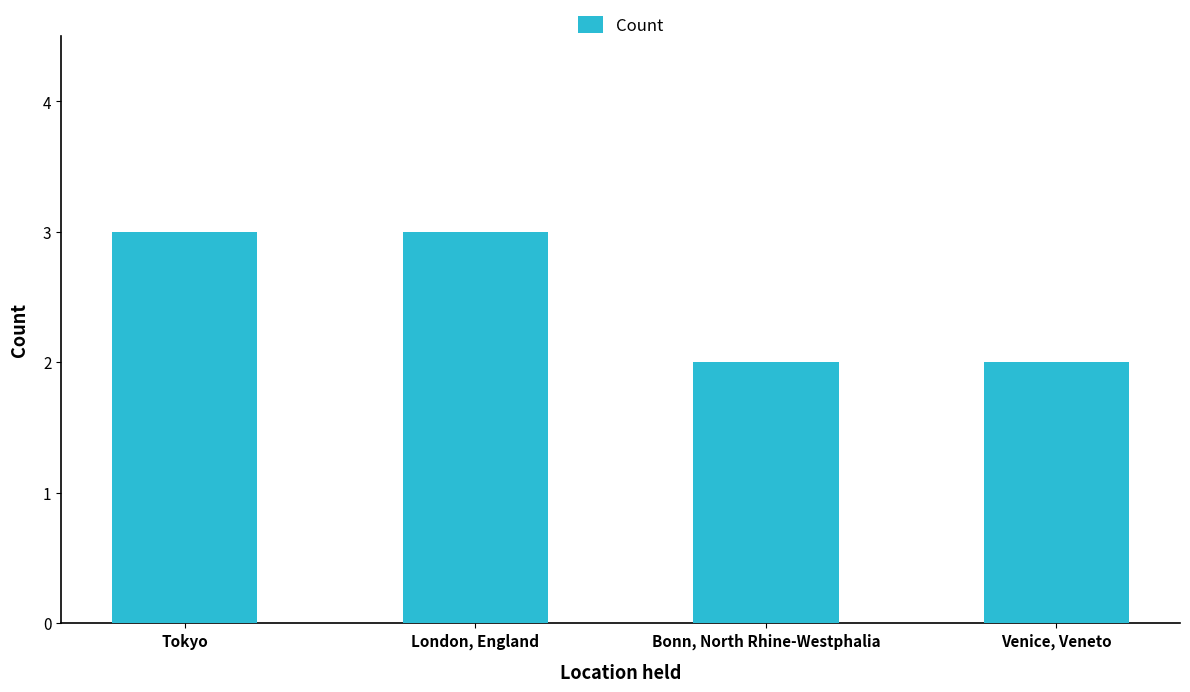

What position from the right is Venice, Veneto?

1